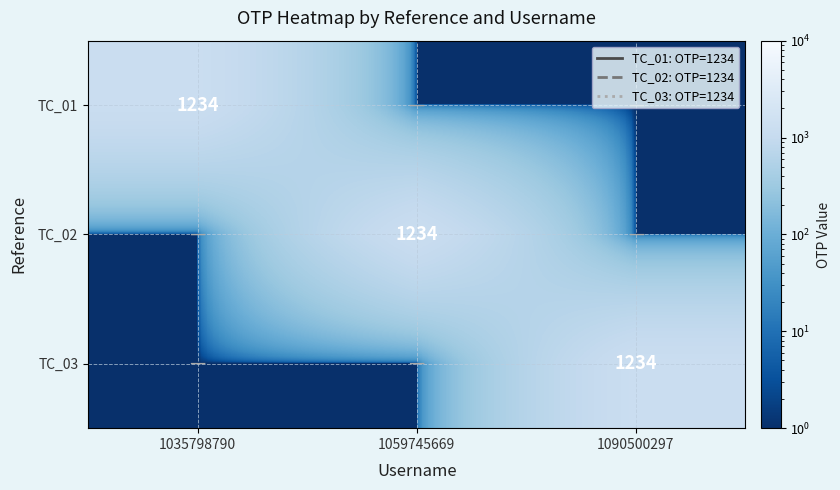

The TC_03 series shows 610 at 1090500297. True or false?

False